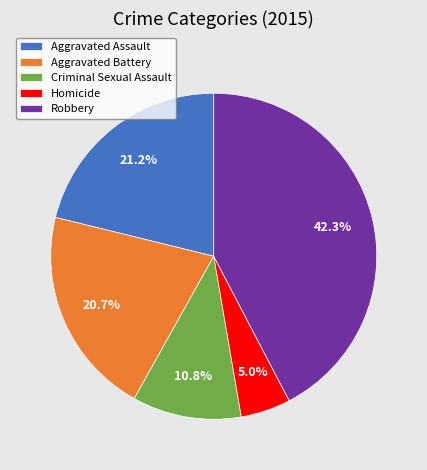

Is it true that Criminal Sexual Assault is 11% of the pie?

True